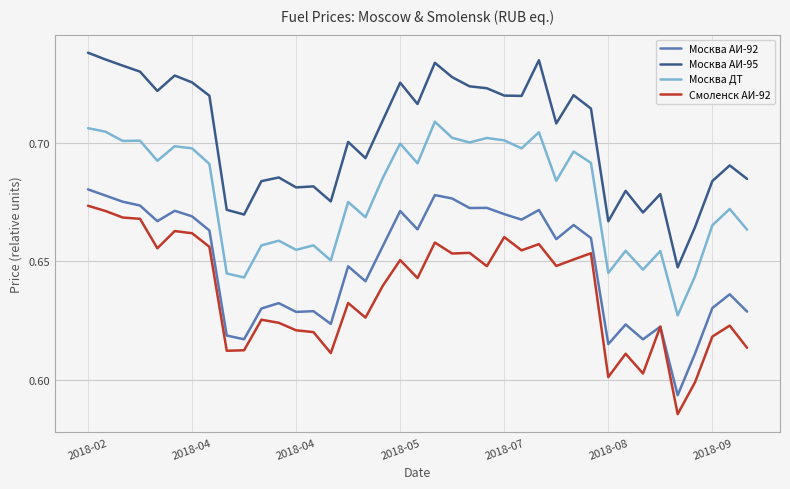

True or false: Москва АИ-95 and Москва ДТ intersect in this chart.

False